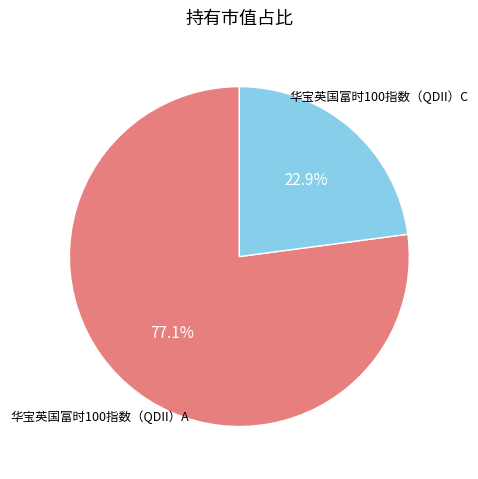

Is there any slice that represents more than half of the pie?

Yes